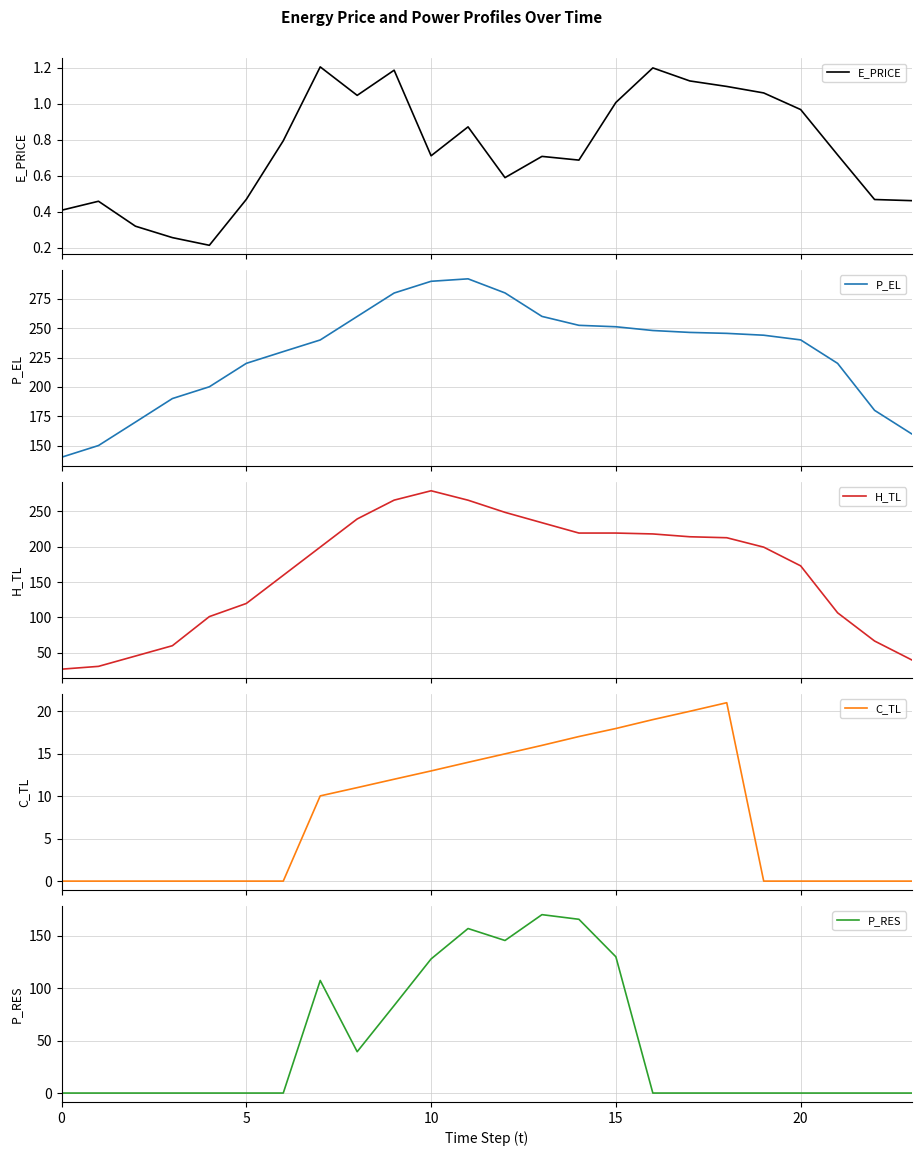

At which label does H_TL first exceed 199?

7